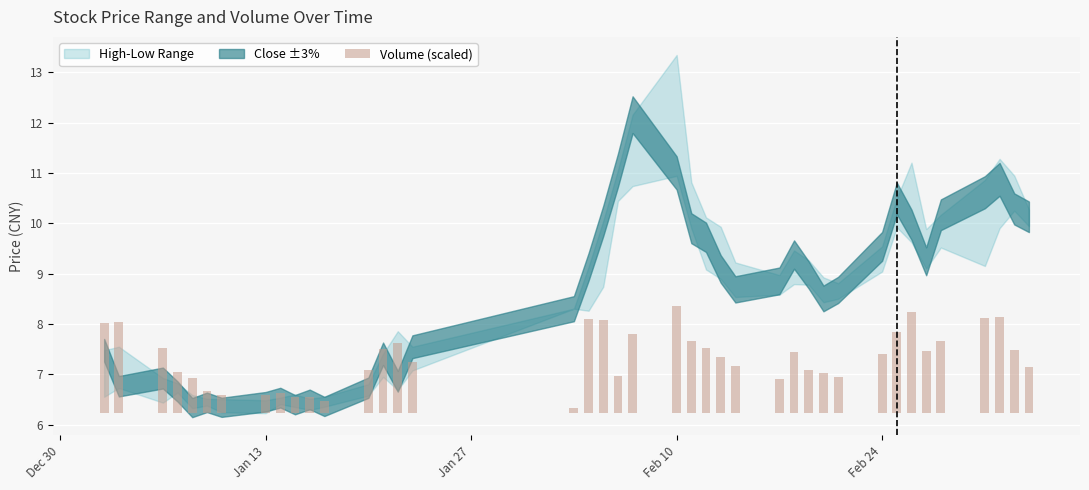

What is the value of the 38th bar from the left?

1.9